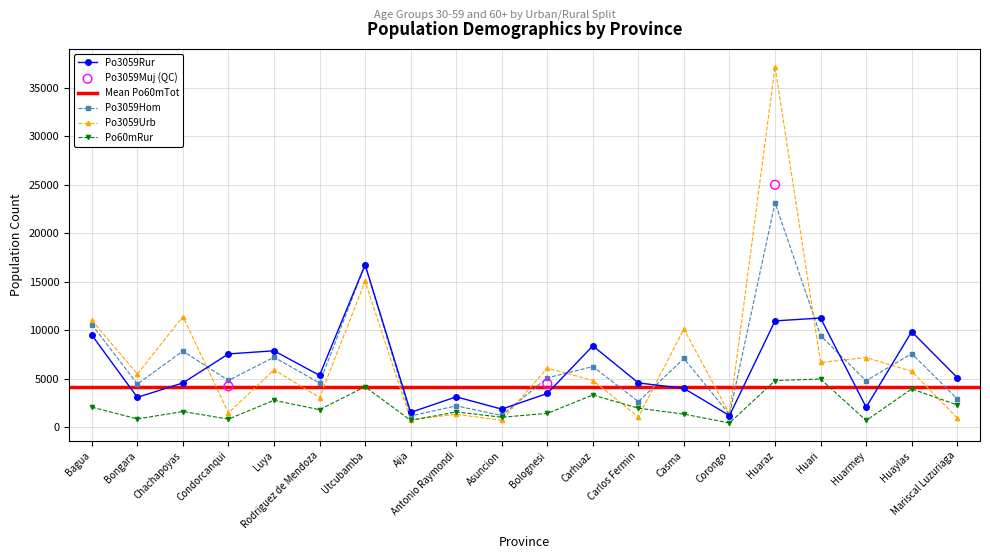

Which series has the largest Y range (max minus min)?

Po3059Urb